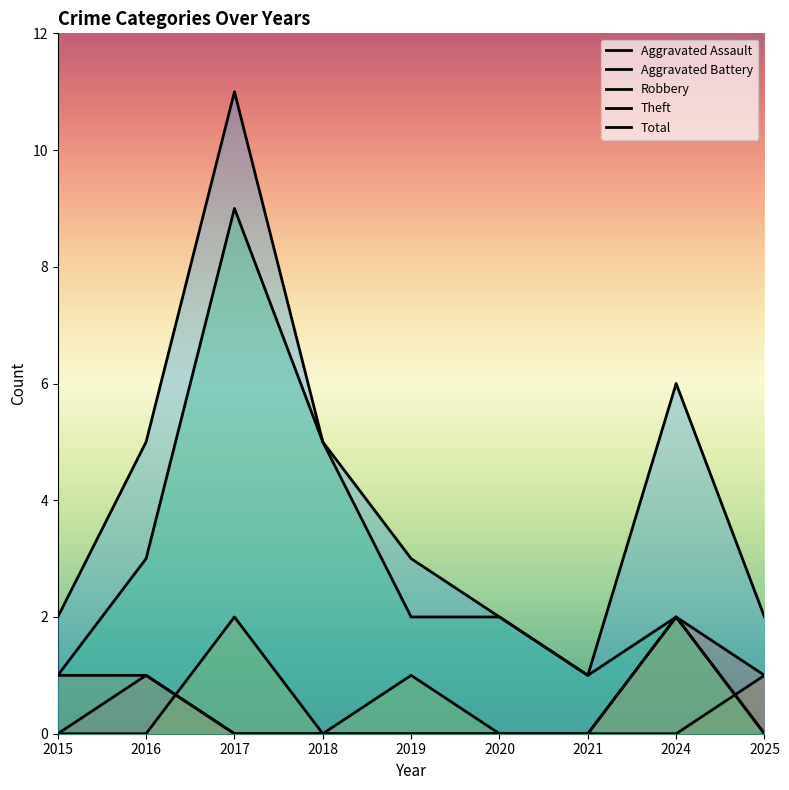

Read the Robbery value at 2017.

2